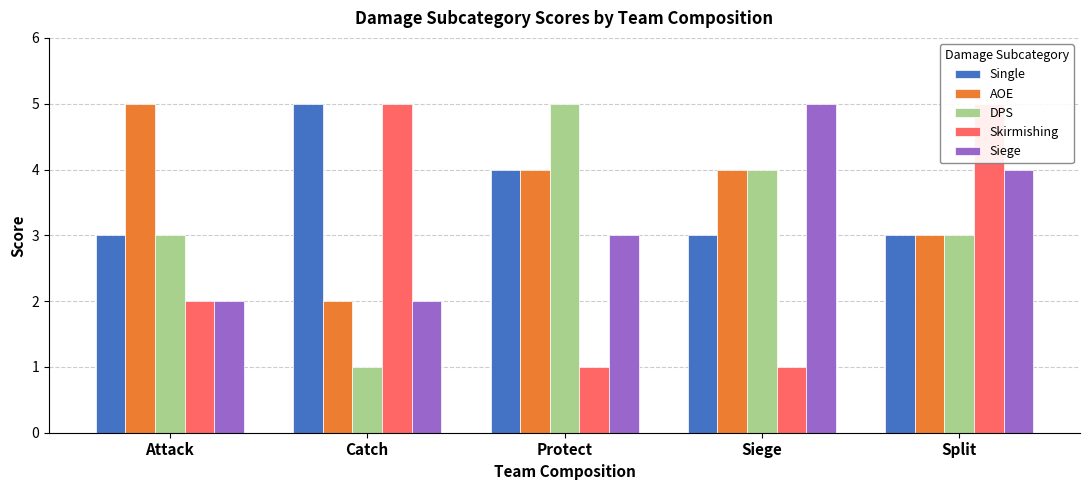

What is the spread (max minus min) of values at Split?

2